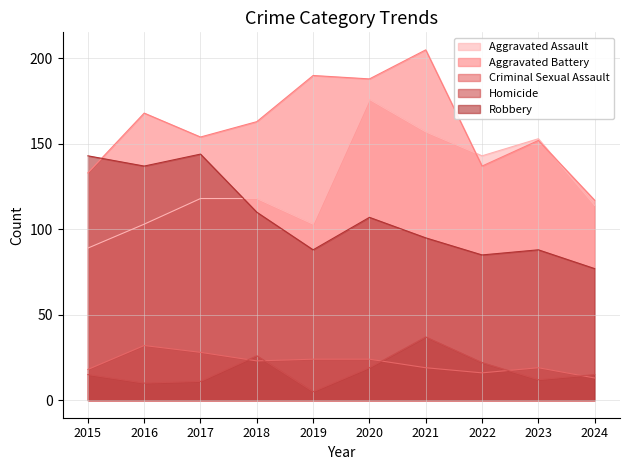

How many distinct data groups are displayed?

5